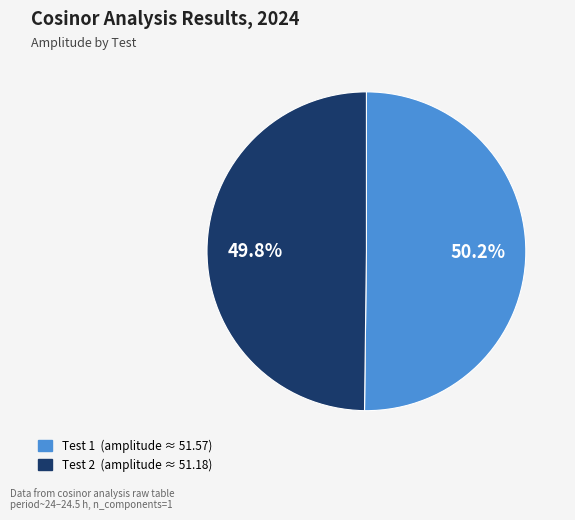

What is the ratio of the value at Test 2 to the value at Test 1?

1.0